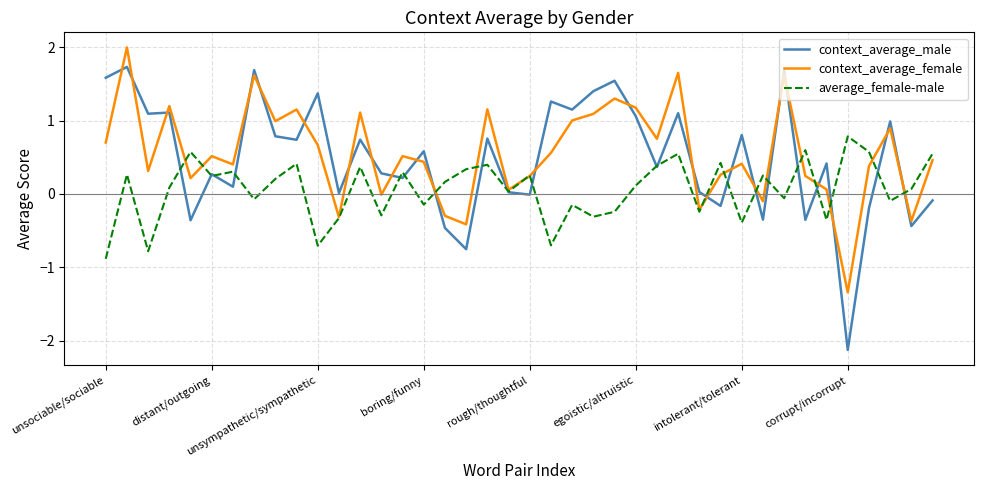

What is the smallest value displayed?

-2.1